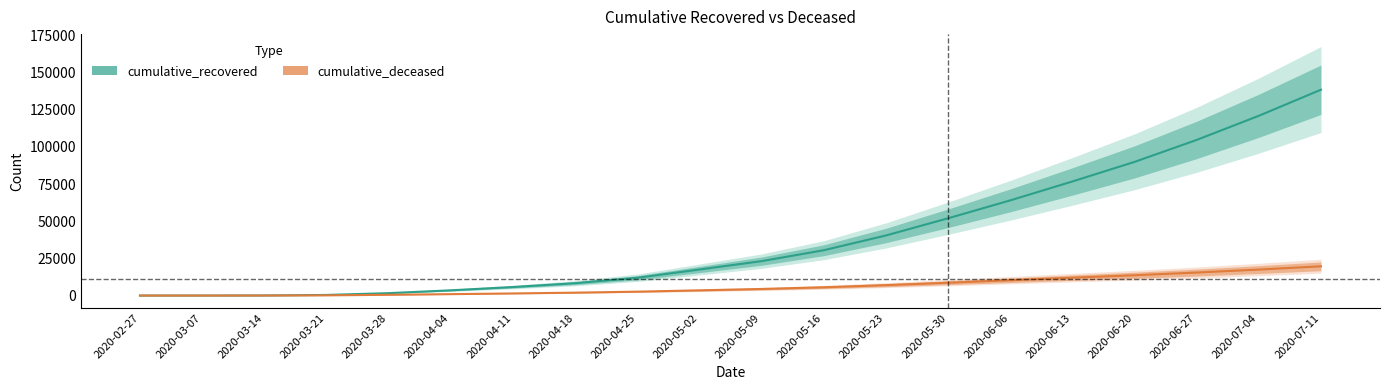

What is the label of the 12th point from the left?

2020-05-16